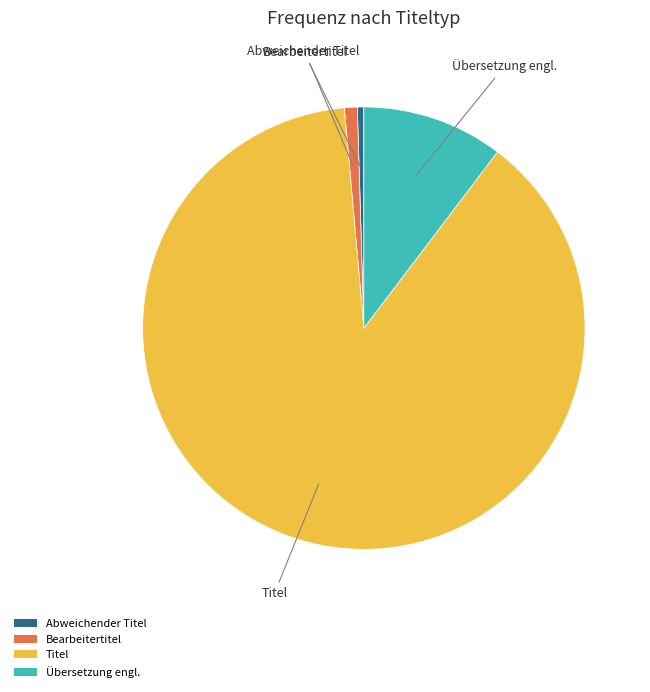

Do Bearbeitertitel and Abweichender Titel together represent more than half of the pie?

No